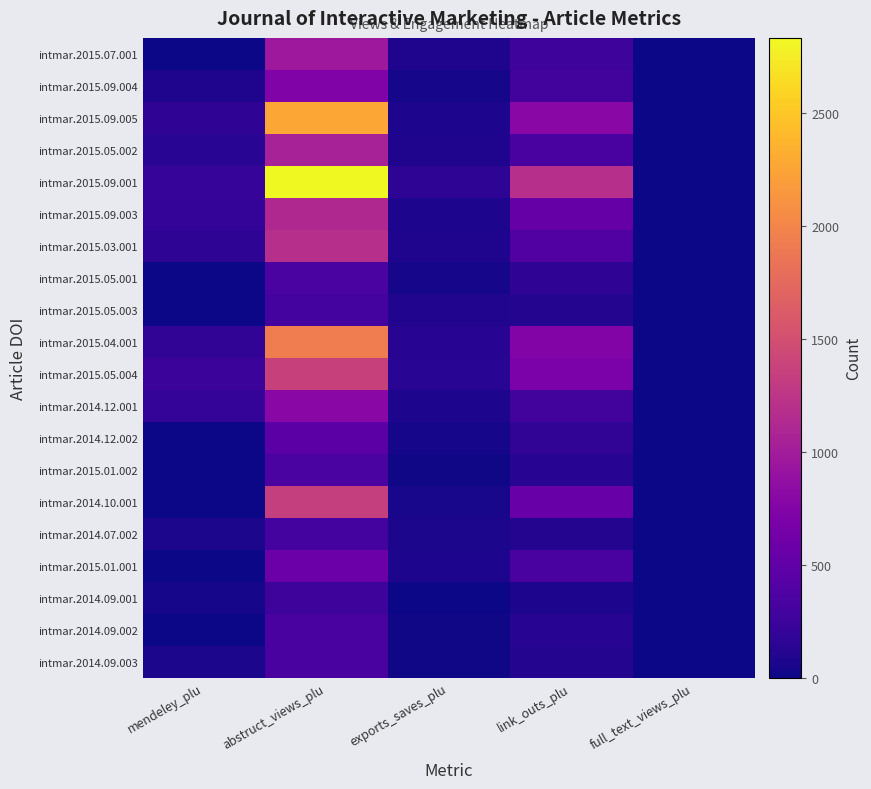

Reading right to left, extract all data points from this chart.

intmar.2015.07.001: full_text_views_plu=0	link_outs_plu=259	exports_saves_plu=79	abstruct_views_plu=962	mendeley_plu=0
intmar.2015.09.004: full_text_views_plu=0	link_outs_plu=290	exports_saves_plu=42	abstruct_views_plu=726	mendeley_plu=80
intmar.2015.09.005: full_text_views_plu=0	link_outs_plu=805	exports_saves_plu=77	abstruct_views_plu=2281	mendeley_plu=177
intmar.2015.05.002: full_text_views_plu=1	link_outs_plu=343	exports_saves_plu=85	abstruct_views_plu=1052	mendeley_plu=142
intmar.2015.09.001: full_text_views_plu=1	link_outs_plu=1195	exports_saves_plu=157	abstruct_views_plu=2835	mendeley_plu=221
intmar.2015.09.003: full_text_views_plu=0	link_outs_plu=537	exports_saves_plu=75	abstruct_views_plu=1125	mendeley_plu=201
intmar.2015.03.001: full_text_views_plu=1	link_outs_plu=392	exports_saves_plu=85	abstruct_views_plu=1196	mendeley_plu=163
intmar.2015.05.001: full_text_views_plu=0	link_outs_plu=171	exports_saves_plu=35	abstruct_views_plu=344	mendeley_plu=0
intmar.2015.05.003: full_text_views_plu=0	link_outs_plu=108	exports_saves_plu=96	abstruct_views_plu=309	mendeley_plu=0
intmar.2015.04.001: full_text_views_plu=0	link_outs_plu=750	exports_saves_plu=122	abstruct_views_plu=1936	mendeley_plu=182
intmar.2015.05.004: full_text_views_plu=0	link_outs_plu=696	exports_saves_plu=136	abstruct_views_plu=1370	mendeley_plu=248
intmar.2014.12.001: full_text_views_plu=0	link_outs_plu=292	exports_saves_plu=69	abstruct_views_plu=797	mendeley_plu=197
intmar.2014.12.002: full_text_views_plu=0	link_outs_plu=180	exports_saves_plu=43	abstruct_views_plu=461	mendeley_plu=0
intmar.2015.01.002: full_text_views_plu=0	link_outs_plu=126	exports_saves_plu=12	abstruct_views_plu=351	mendeley_plu=0
intmar.2014.10.001: full_text_views_plu=0	link_outs_plu=548	exports_saves_plu=50	abstruct_views_plu=1349	mendeley_plu=0
intmar.2014.07.002: full_text_views_plu=0	link_outs_plu=102	exports_saves_plu=63	abstruct_views_plu=301	mendeley_plu=60
intmar.2015.01.001: full_text_views_plu=0	link_outs_plu=334	exports_saves_plu=67	abstruct_views_plu=586	mendeley_plu=0
intmar.2014.09.001: full_text_views_plu=0	link_outs_plu=76	exports_saves_plu=10	abstruct_views_plu=259	mendeley_plu=34
intmar.2014.09.002: full_text_views_plu=1	link_outs_plu=123	exports_saves_plu=15	abstruct_views_plu=338	mendeley_plu=0
intmar.2014.09.003: full_text_views_plu=0	link_outs_plu=102	exports_saves_plu=16	abstruct_views_plu=338	mendeley_plu=60